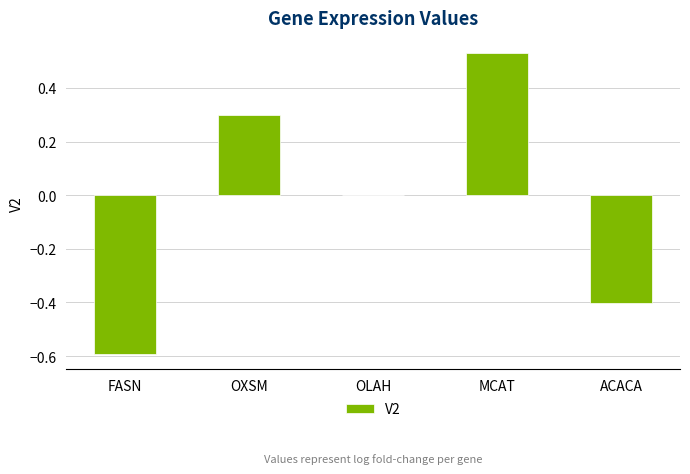

What is the sum of the values at FASN and OLAH?

-0.6